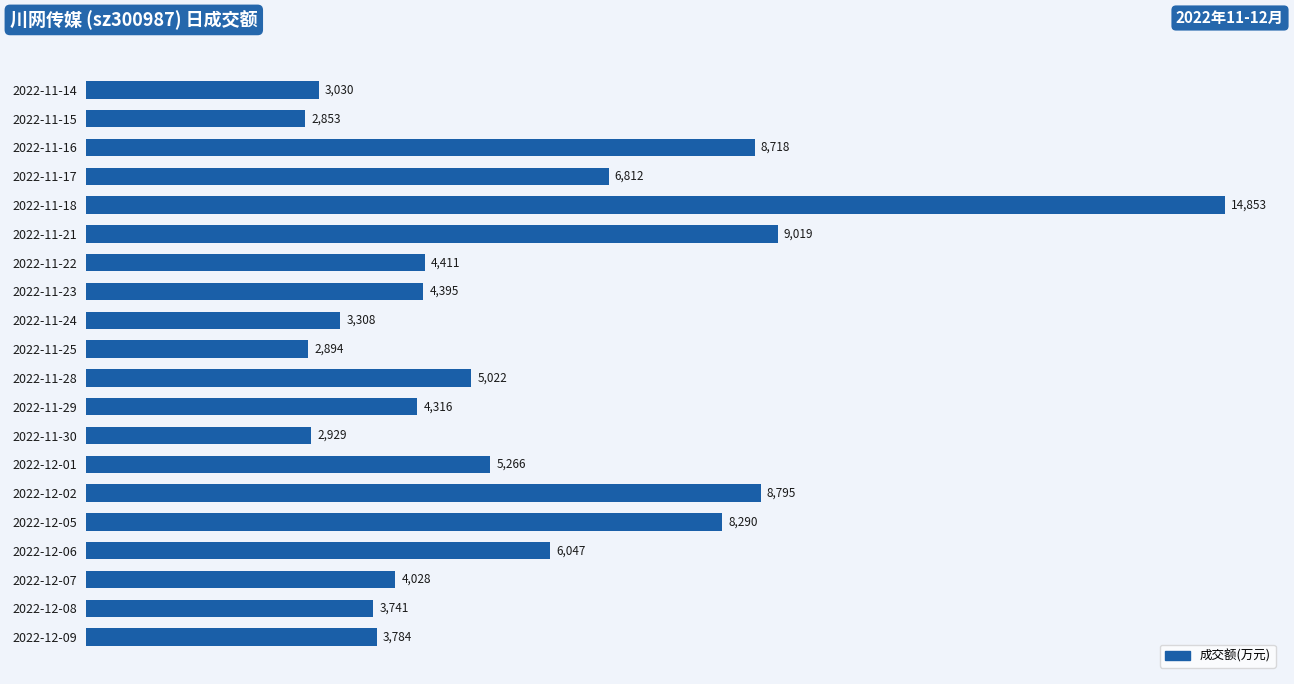

The chart shows a value of 3784 at 2022-12-09. True or false?

True